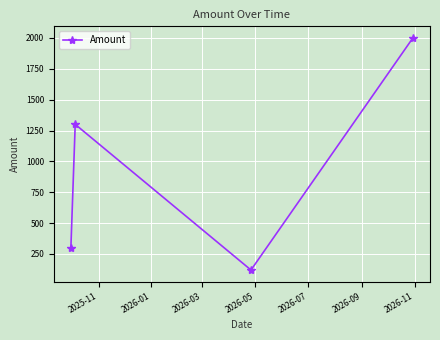

Reading right to left, transcribe all the data shown in this chart.

2000	120	1300	300